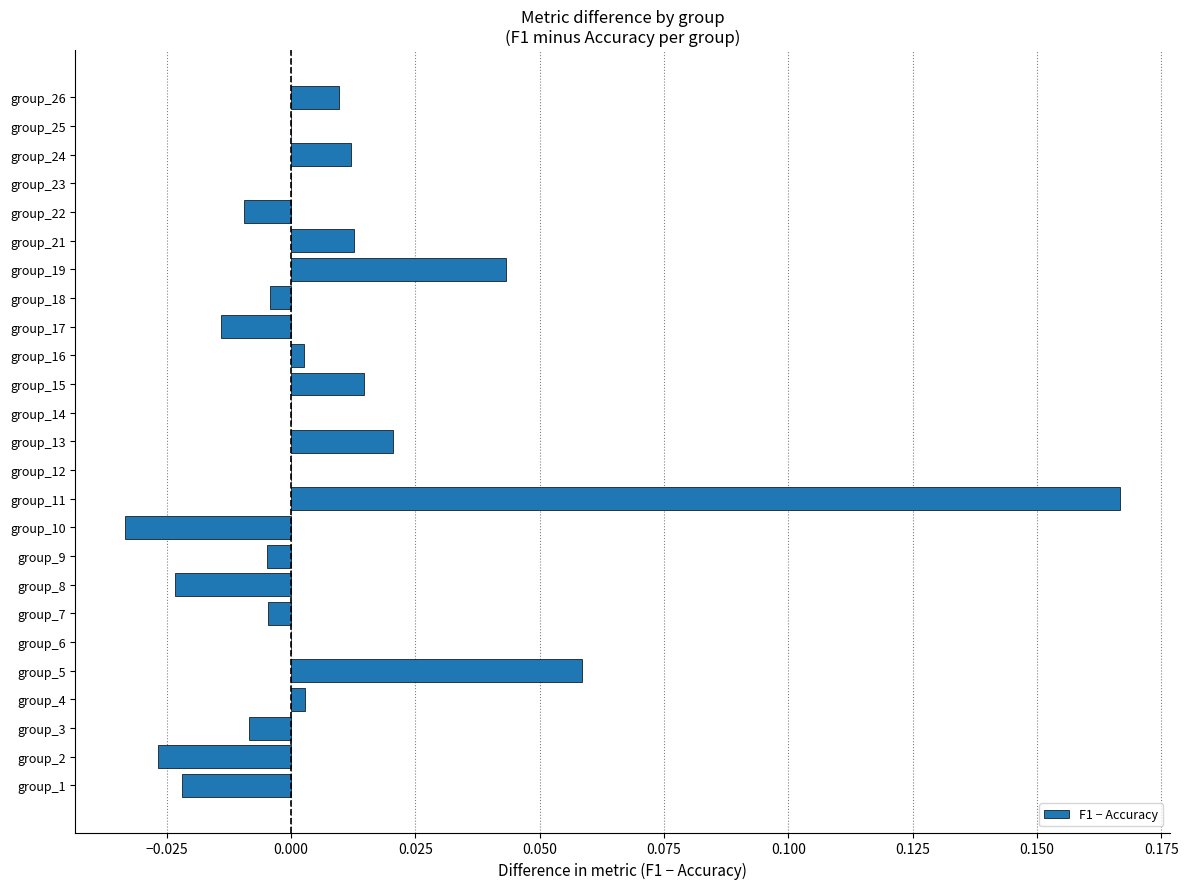

How many distinct data groups are displayed?

1